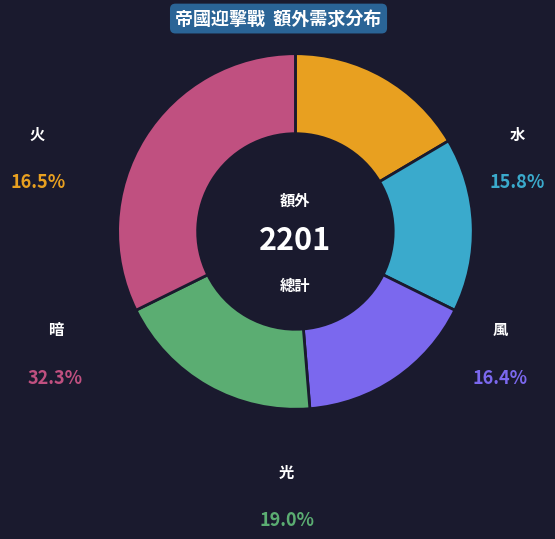

Is it true that 暗 is 32% of the pie?

True